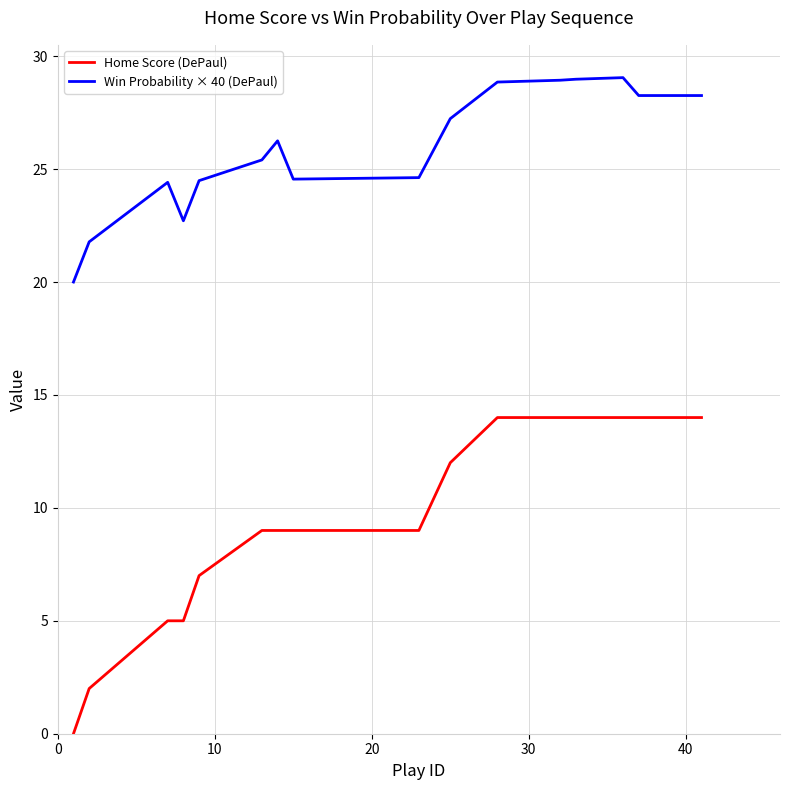

What is the minimum value for Win Probability × 40 (DePaul)?

20.0